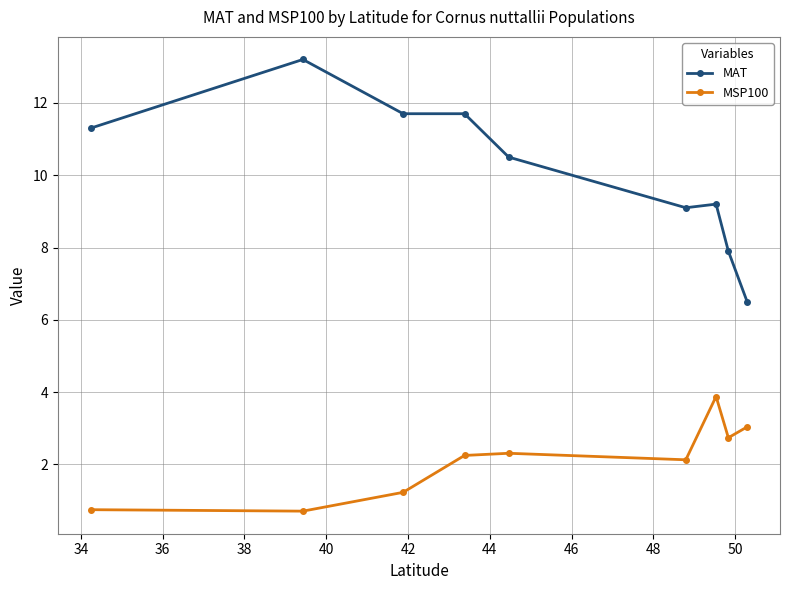

True or false: MSP100 and MAT cross at least once.

False